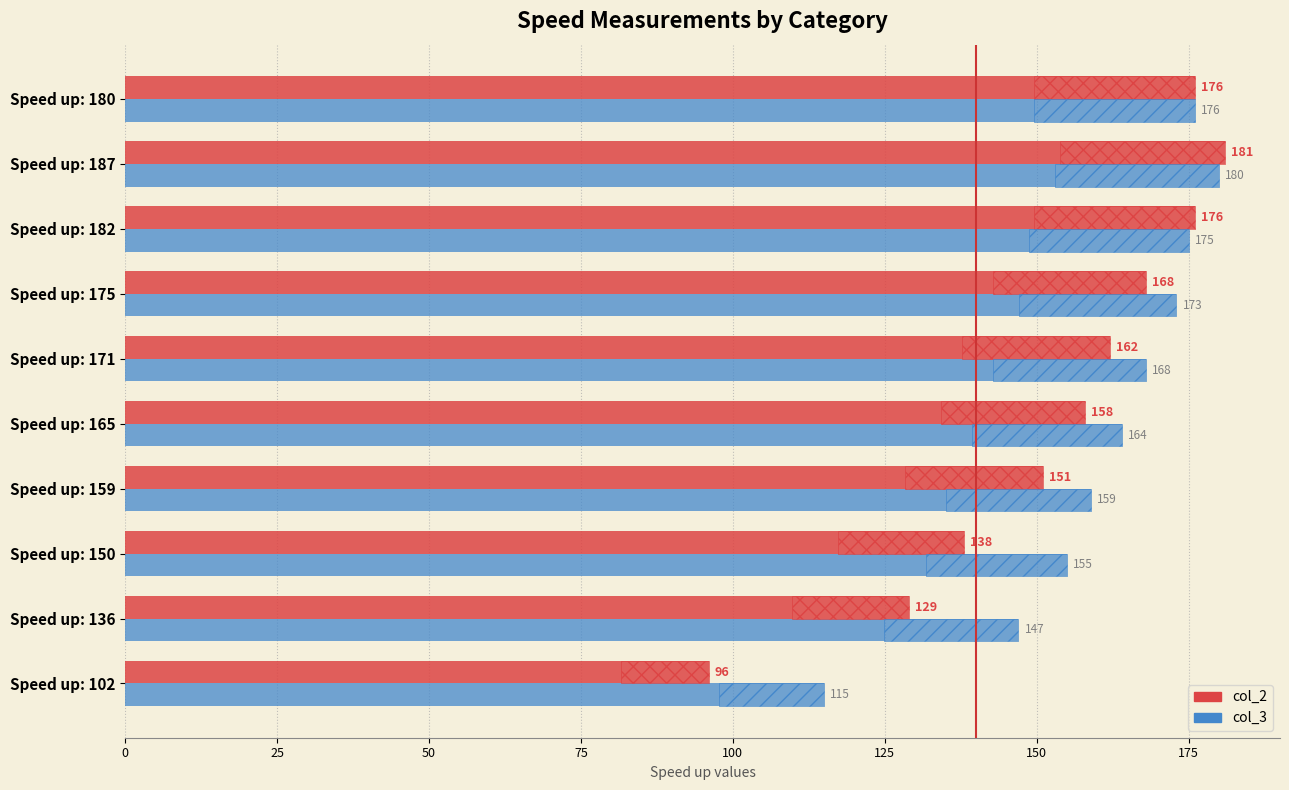

Reading left to right, what are all the values shown in this chart?

col_2: 96	129	138	151	158	162	168	176	181	176
col_3: 115	147	155	159	164	168	173	175	180	176